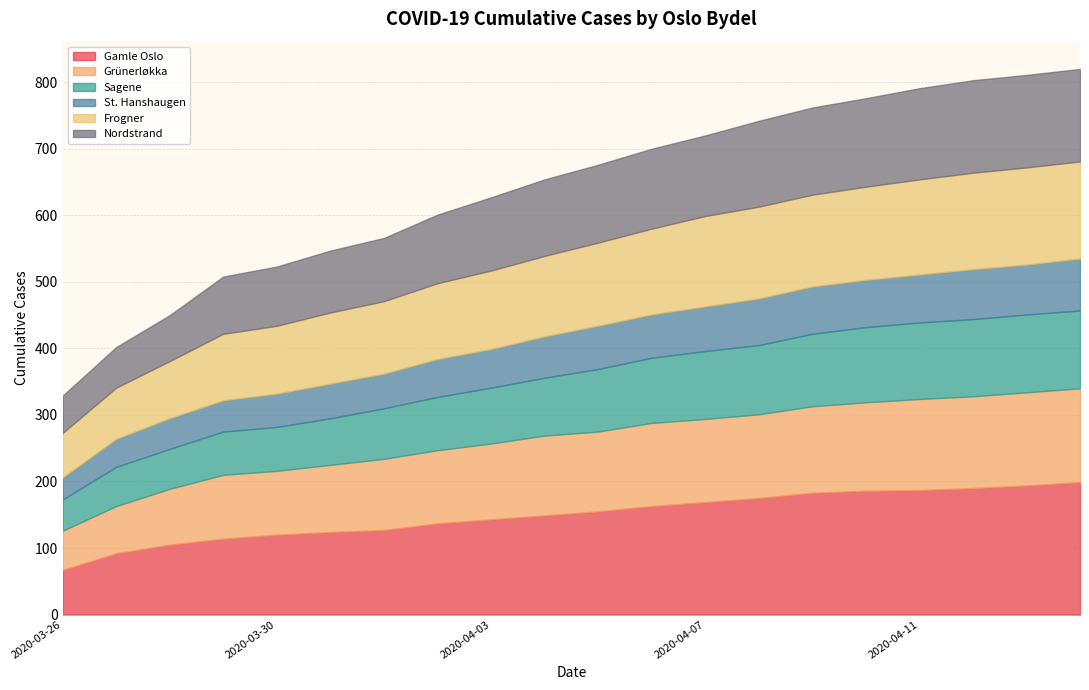

What is the total value across all series at 2020-04-07?

720